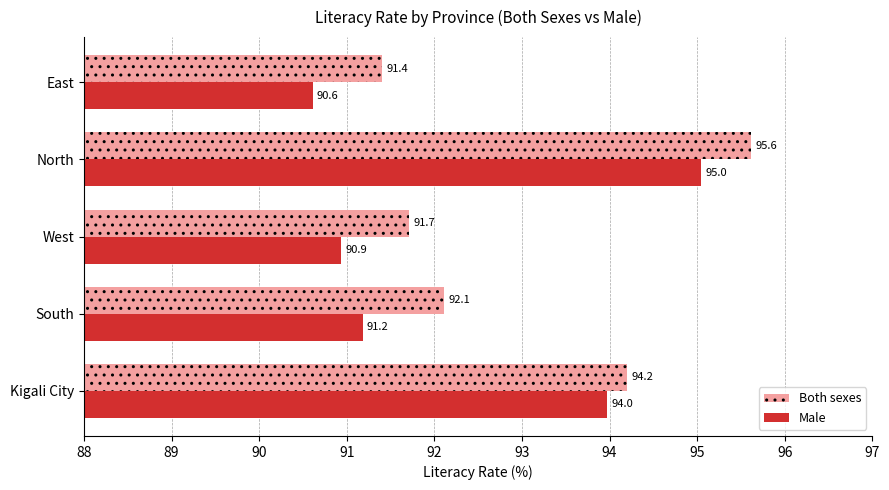

List the series in order of their overall mean, lowest first.

Male, Both sexes